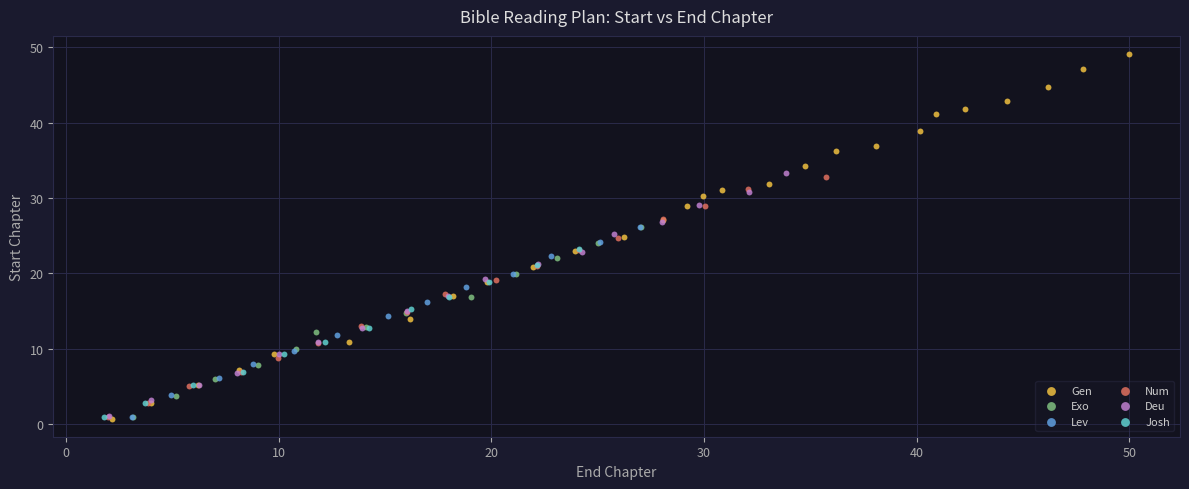

Which series contains the highest Y value?

Gen